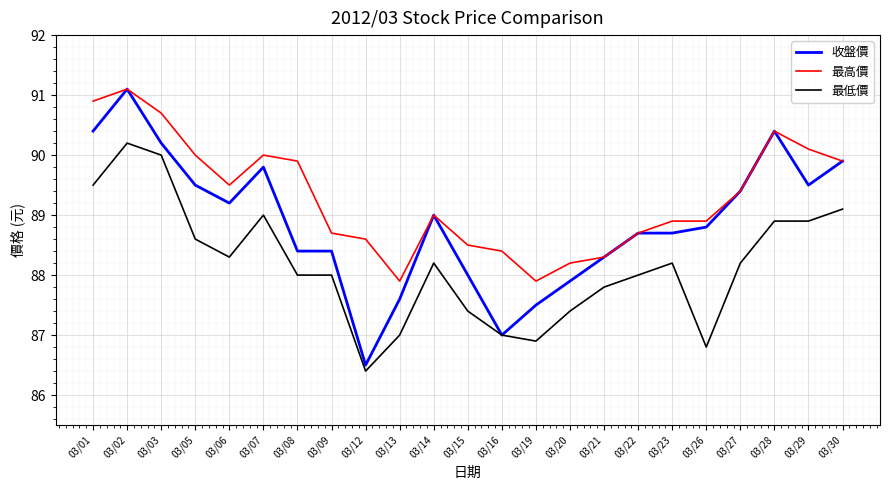

List the series in order of their overall mean, lowest first.

最低價, 收盤價, 最高價